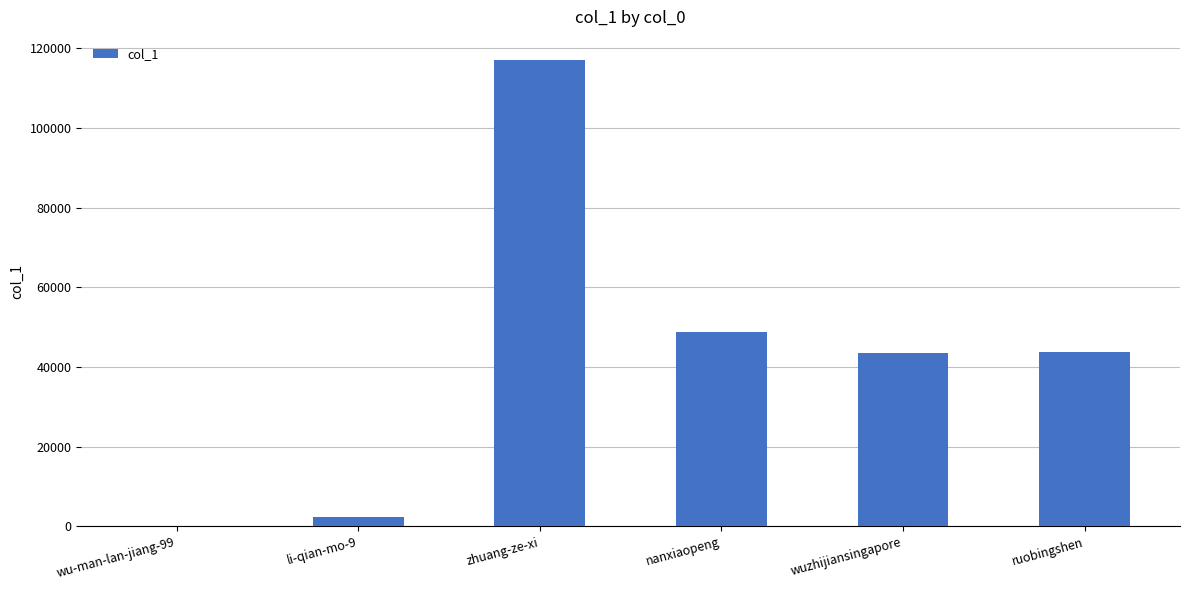

What is the sum of the values at nanxiaopeng and wuzhijiansingapore?

92346